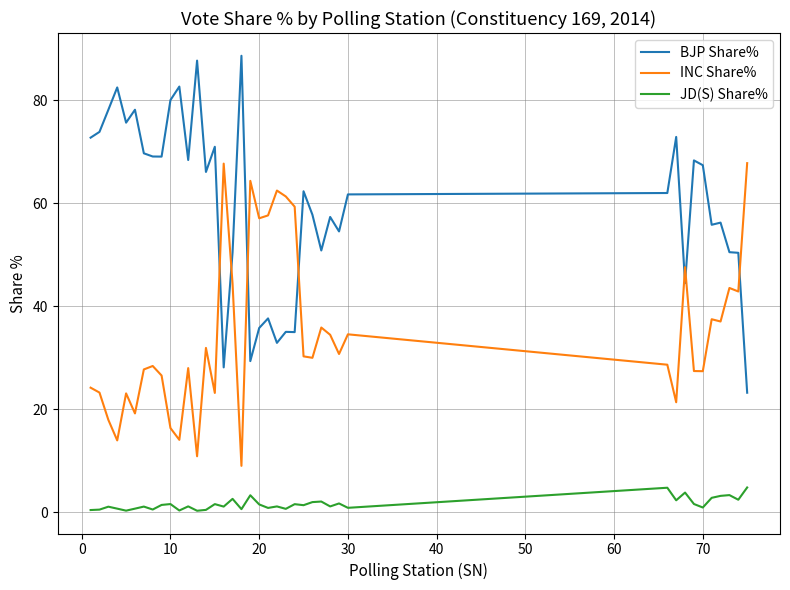

What is the maximum value for BJP Share%?

88.6